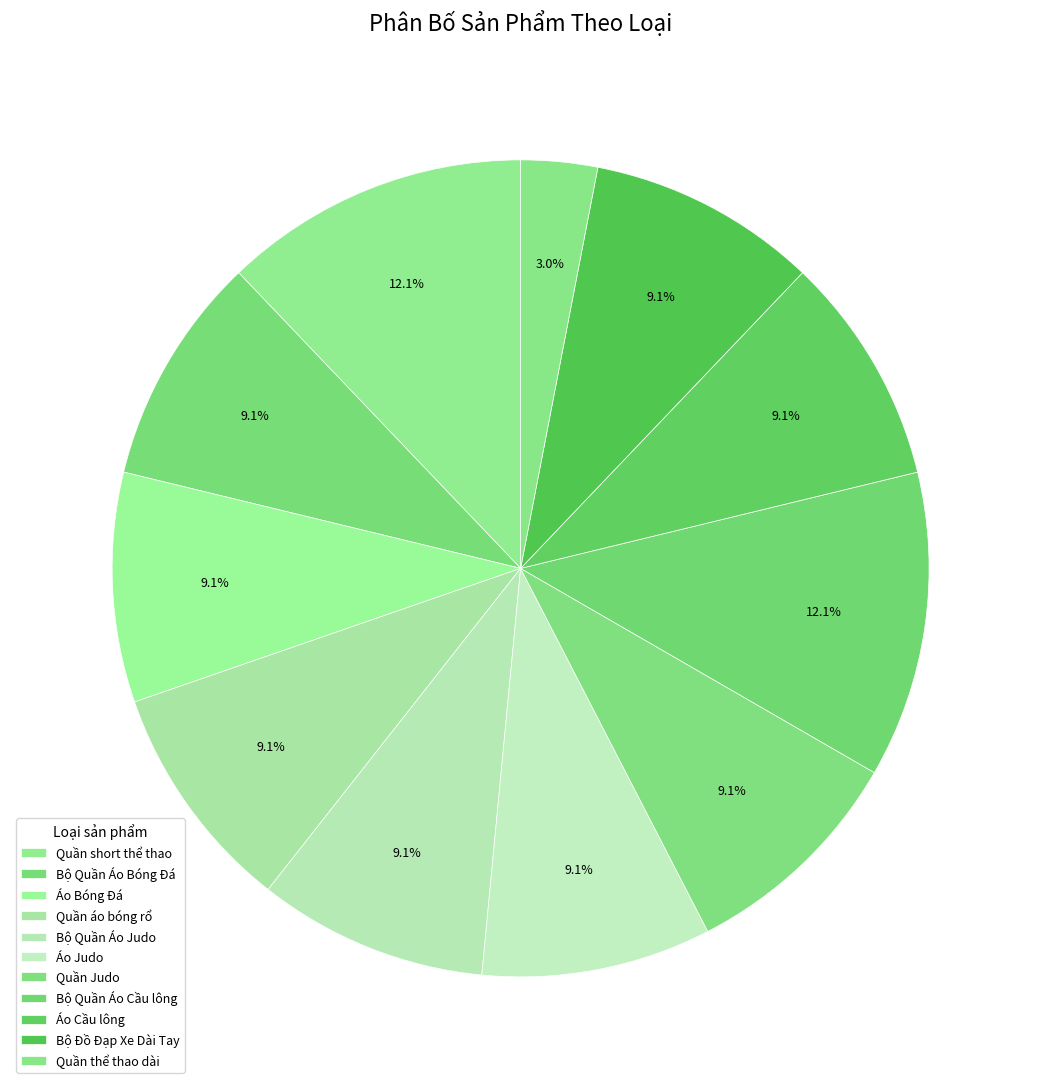

The Bộ Đồ Đạp Xe Dài Tay slice represents 9% of the pie. True or false?

True